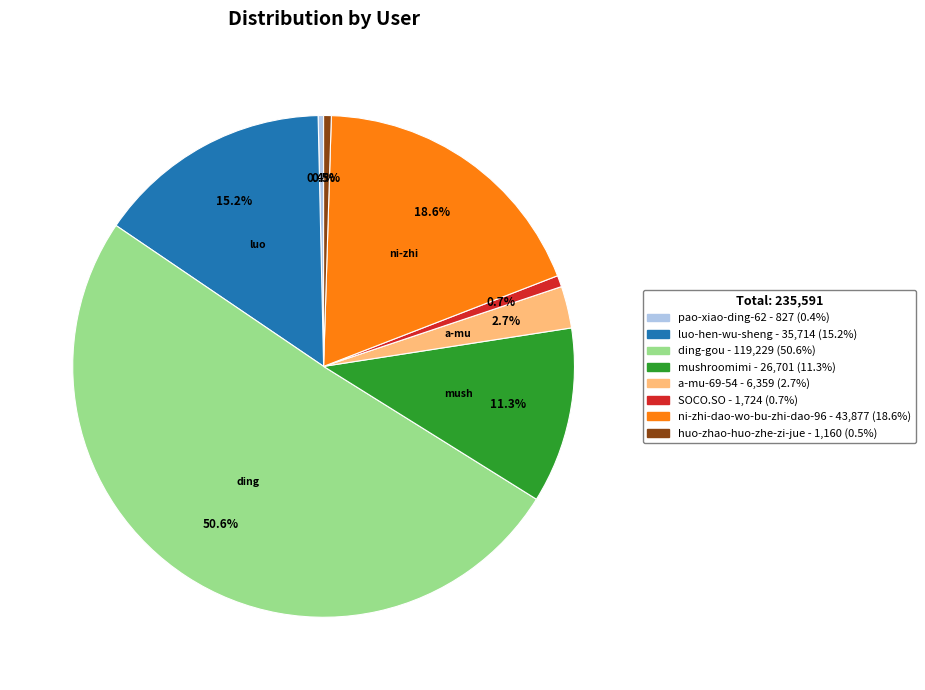

What is the majority slice?

ding-gou